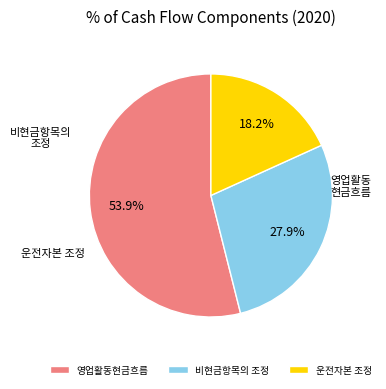

Combined, what portion of the pie is 운전자본 조정 and 영업활동현금흐름?

72.1%